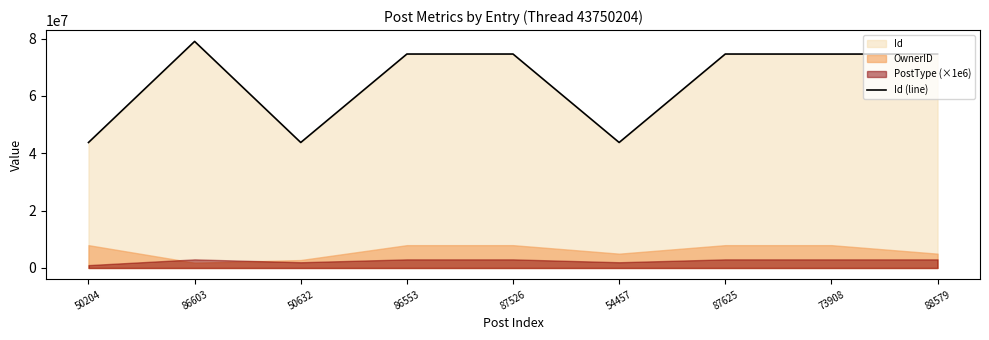

Rank the categories by value from lowest to highest.

50204, 50632, 54457, 73908, 86553, 87526, 87625, 88579, 86603